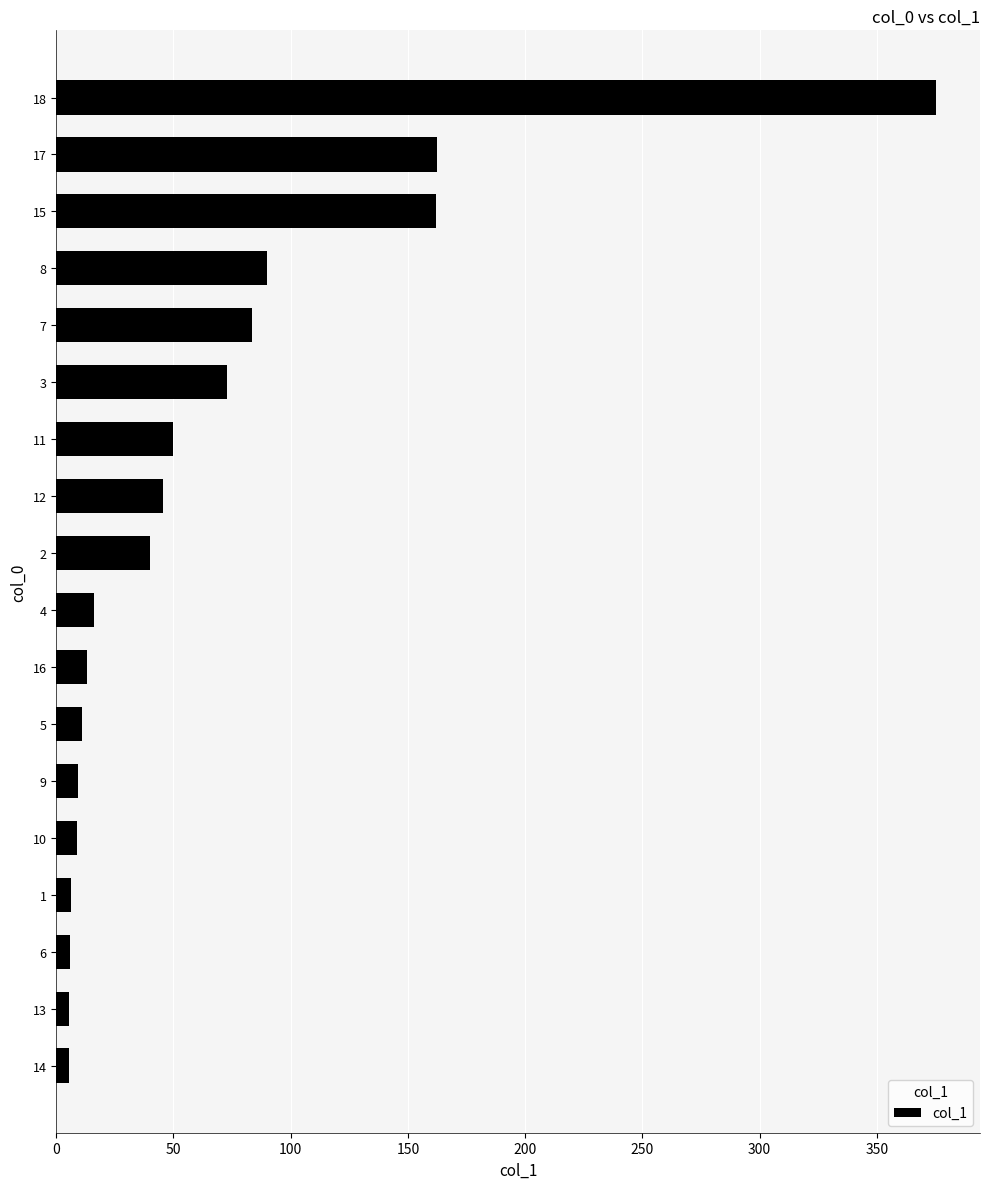

What is the change in value from 4 to 2?

+23.9